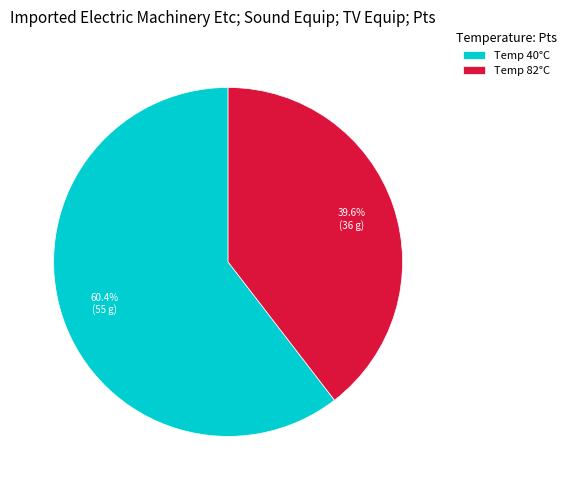

Is the sum of Temp 82°C and Temp 40°C greater than half?

Yes